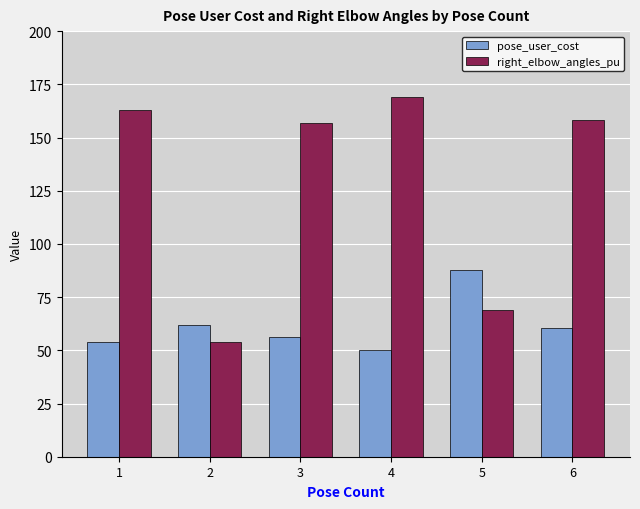

The value of pose_user_cost at 1 is 53.9. True or false?

True